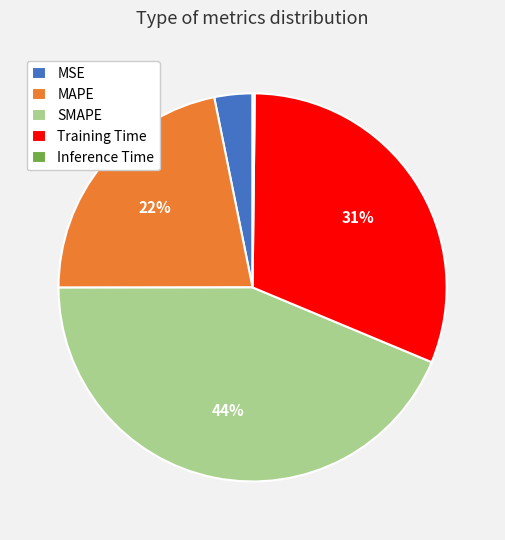

Which has a higher value, Training Time or SMAPE?

SMAPE